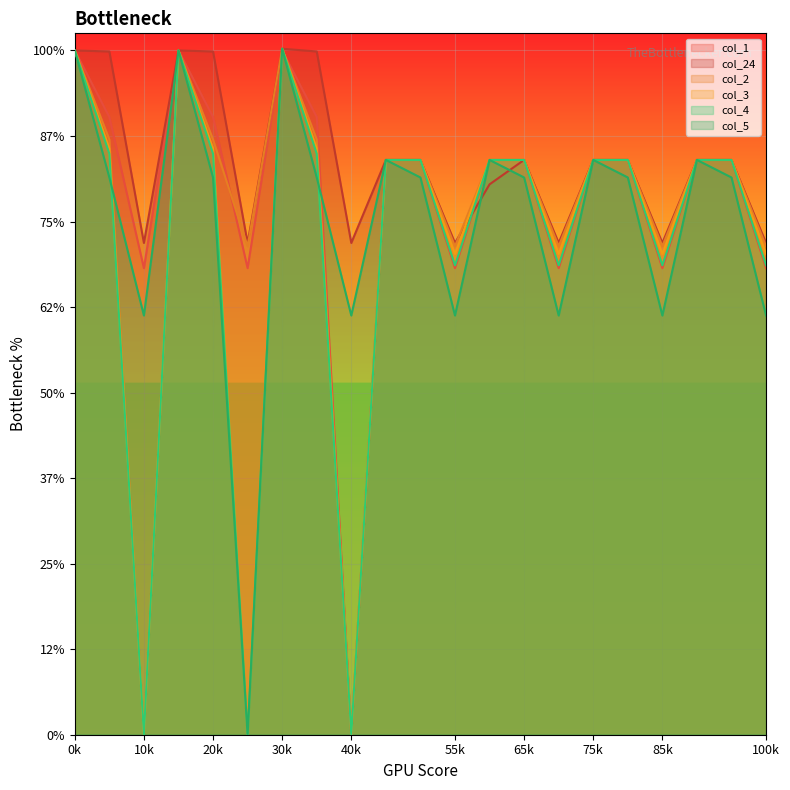

Which series has the largest range (max minus min)?

col_2